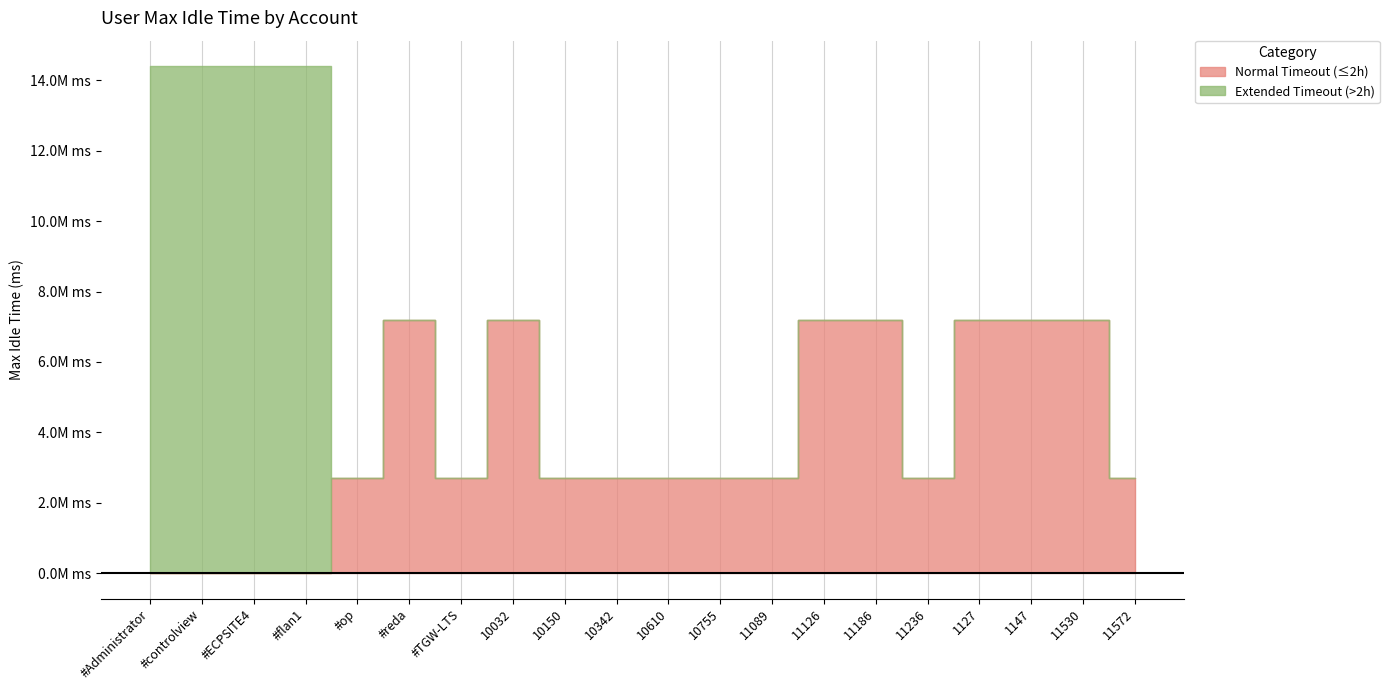

What is the label of the 7th point from the left?

#TGW-LTS